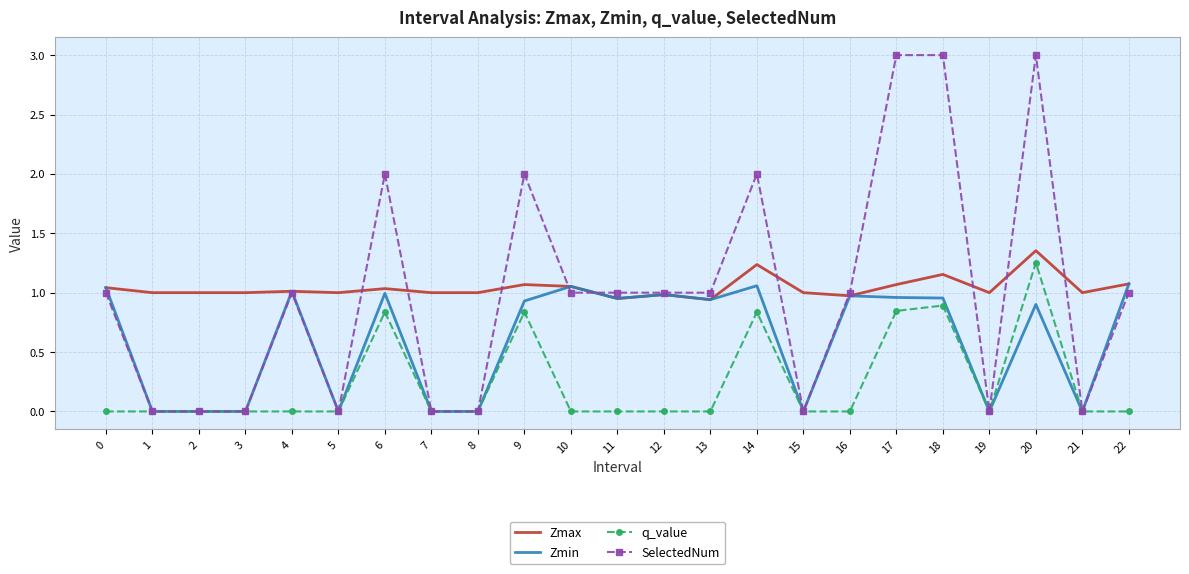

At which category is the sum across all series the highest?

20